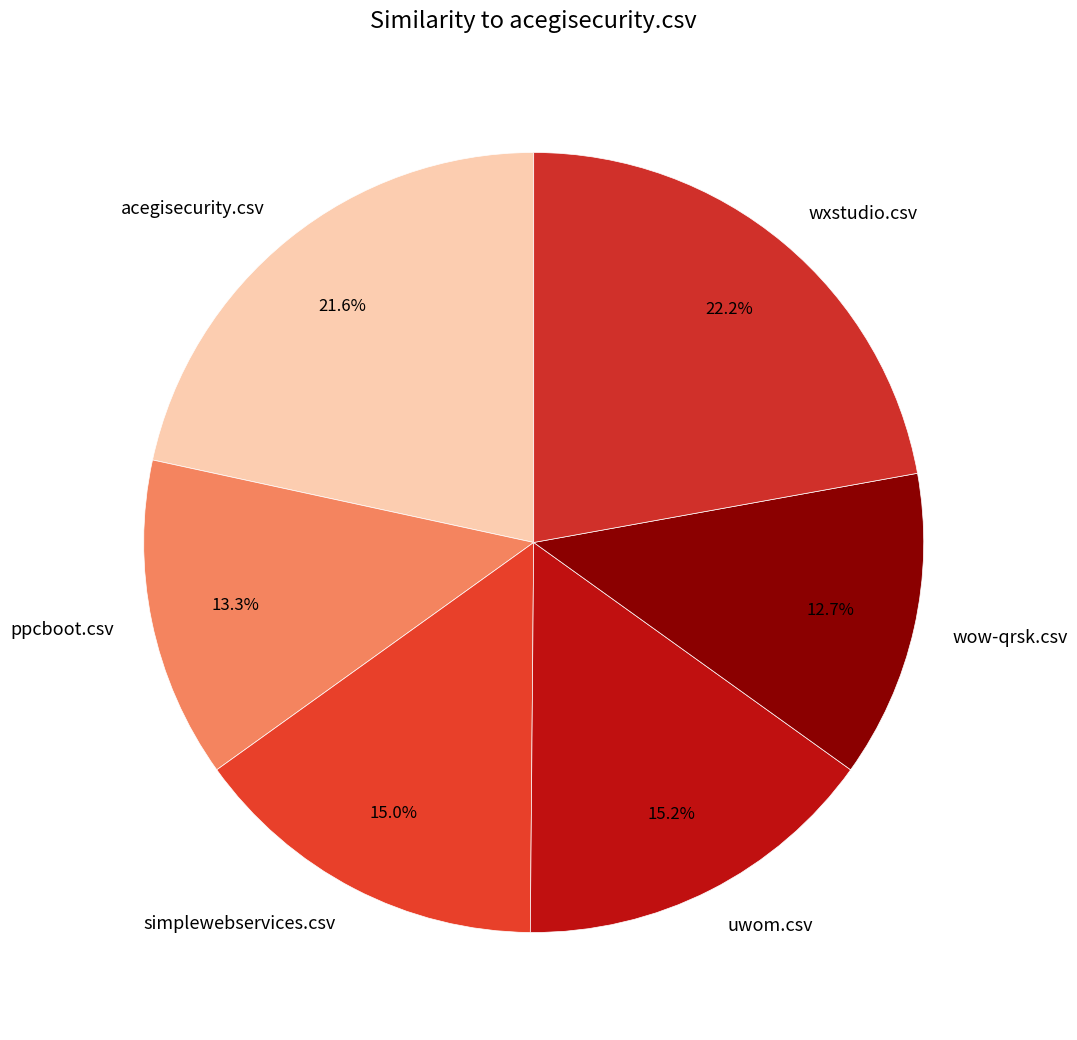

Is there any slice that represents more than half of the pie?

No